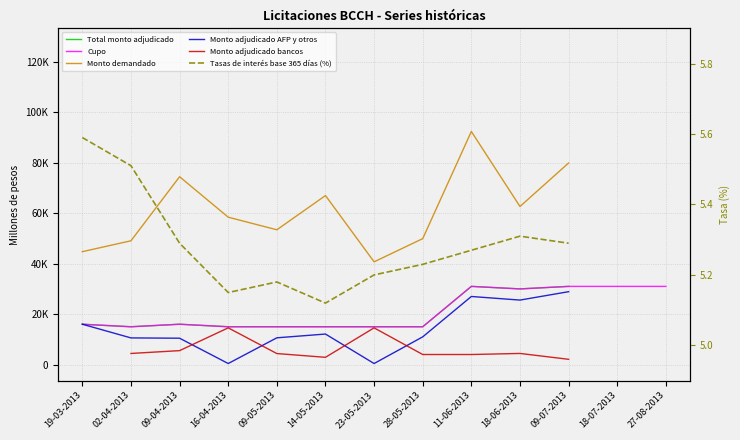

Rank the series at 11-06-2013 from lowest to highest value.

Tasas de interés base 365 días (%), Monto adjudicado bancos, Monto adjudicado AFP y otros, Total monto adjudicado, Cupo, Monto demandado